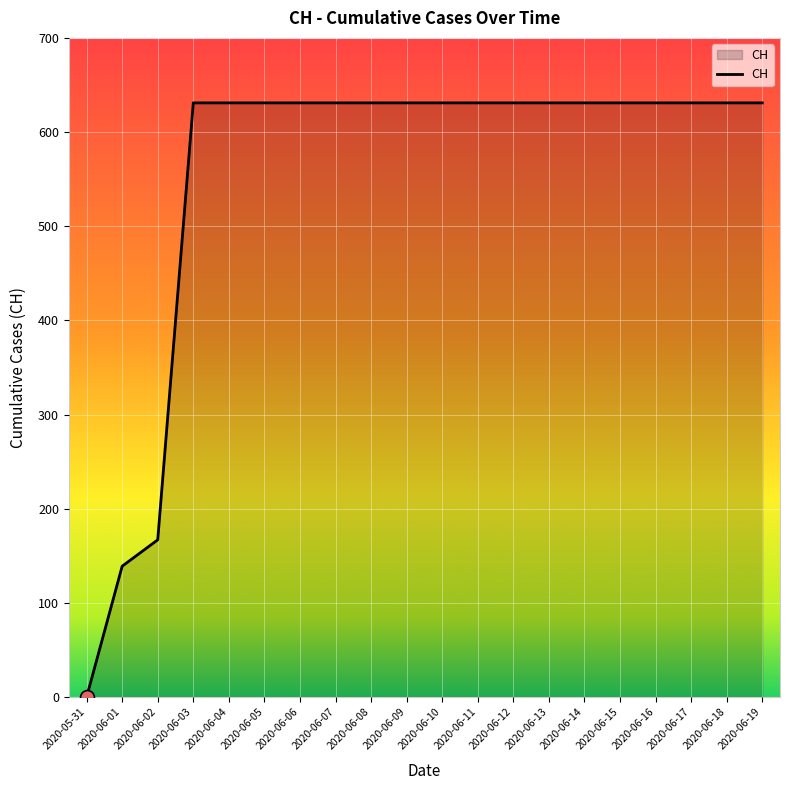

Does the chart display data point markers on the line(s)?

No